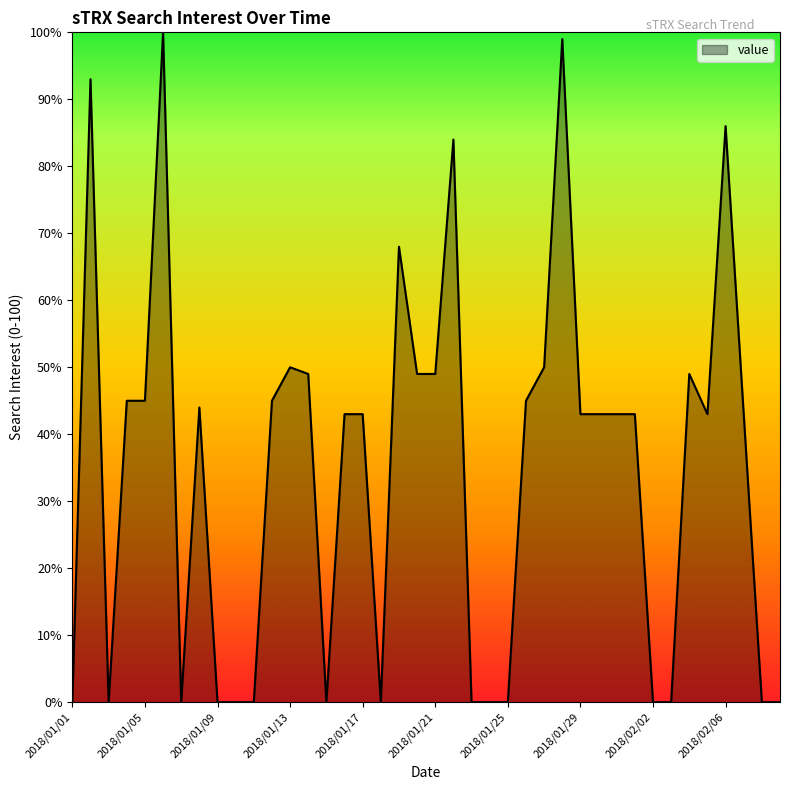

What is the maximum value shown in the chart?

100